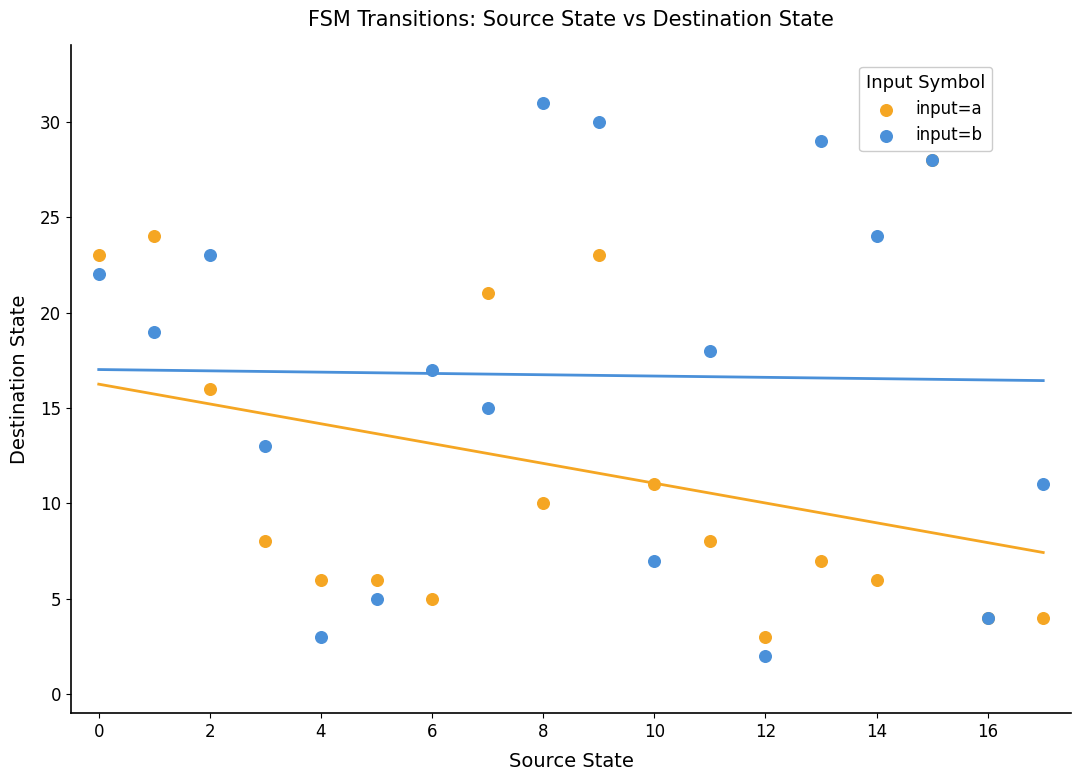

What are all the series names shown in the legend?

input=a, input=b